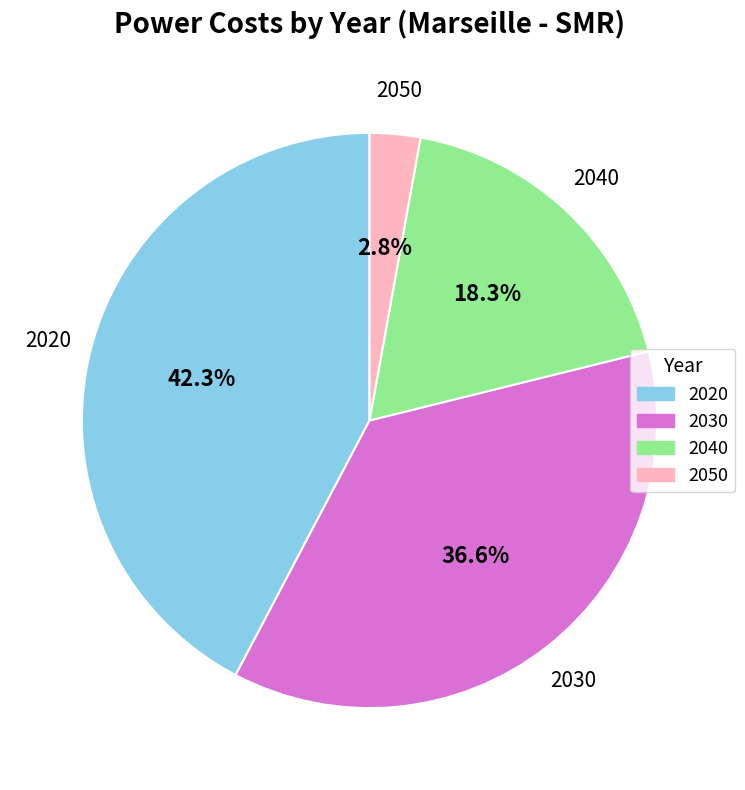

Approximately how many times larger is the value at 2050 compared to 2030?

0.1